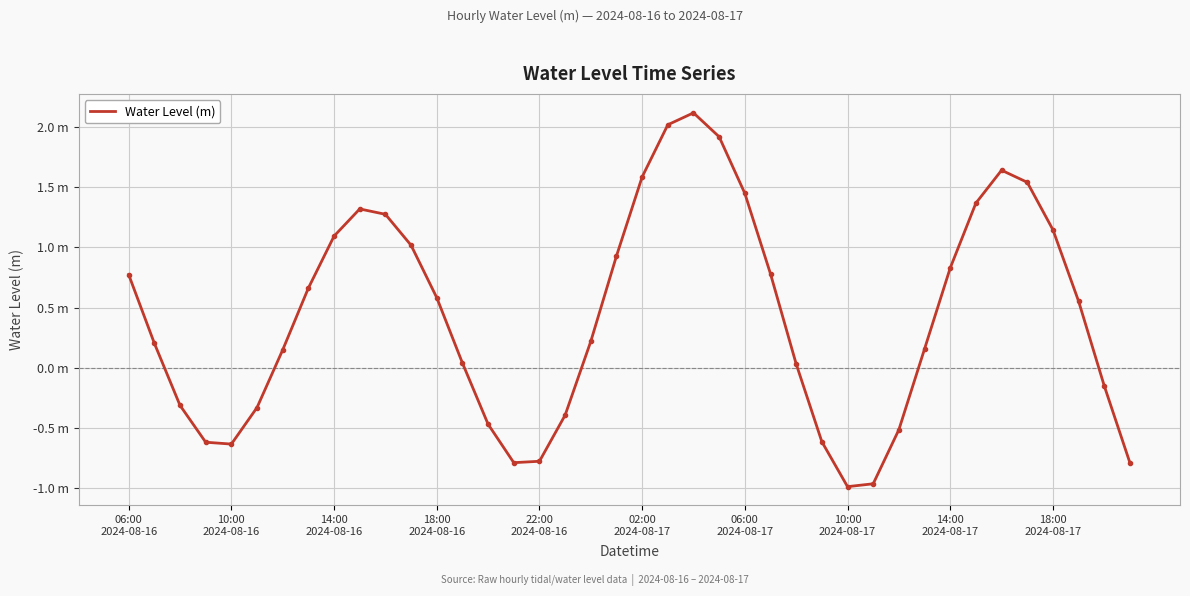

At which category does the chart reach its peak across all series?

22